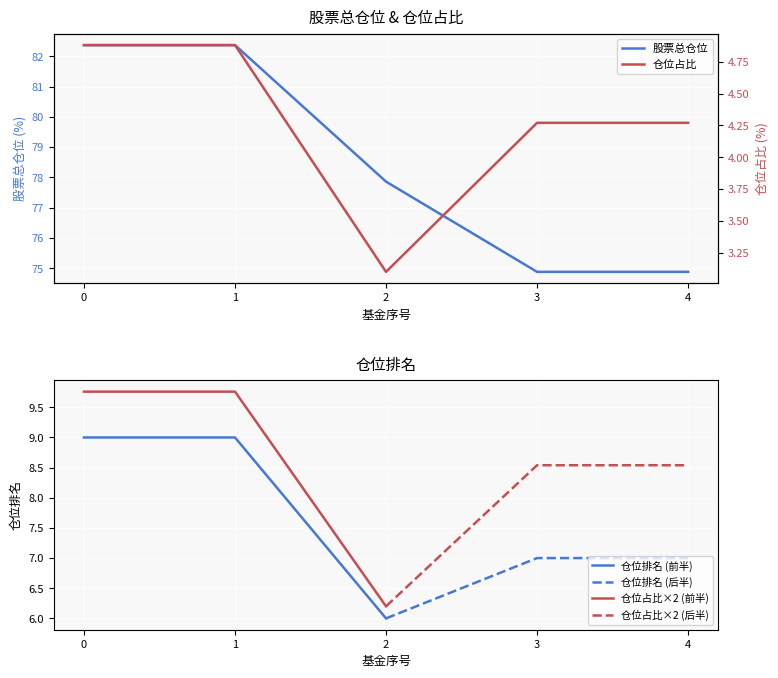

What is the difference between the second highest and minimum values in the 股票总仓位 series?

7.5